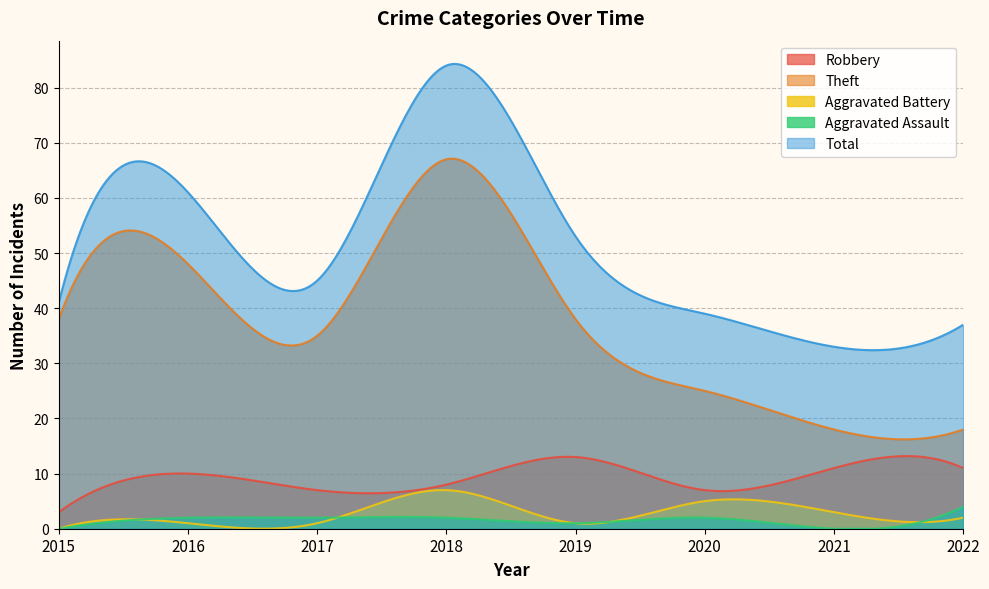

Is it true that Aggravated Assault equals 0 at 2015?

True